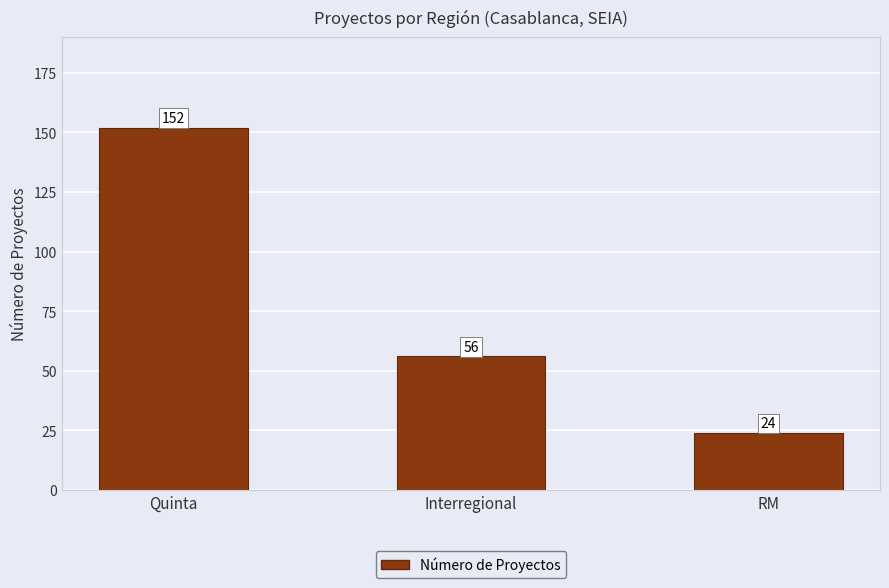

What is the smallest value displayed?

24